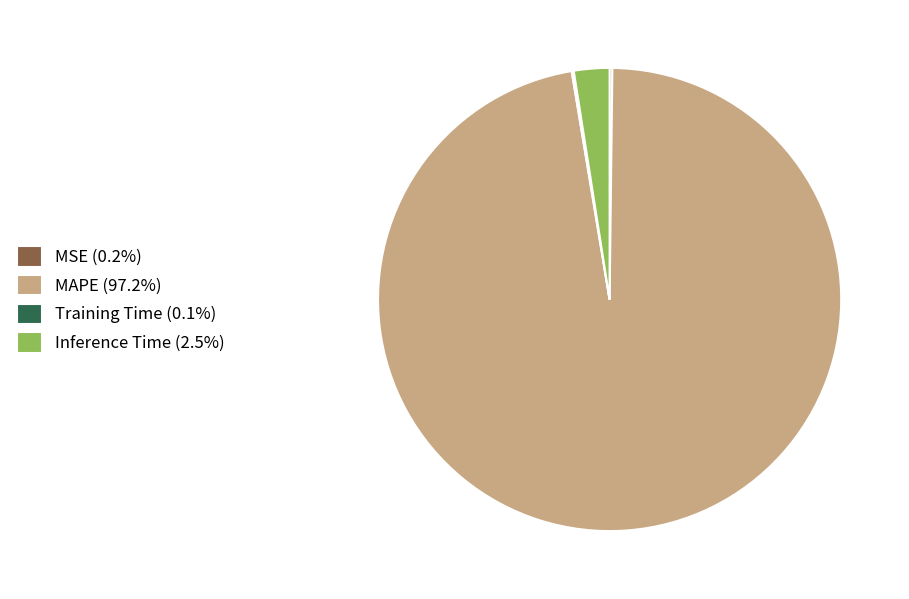

Do Inference Time (2.5%) and MAPE (97.2%) together represent more than half of the pie?

Yes